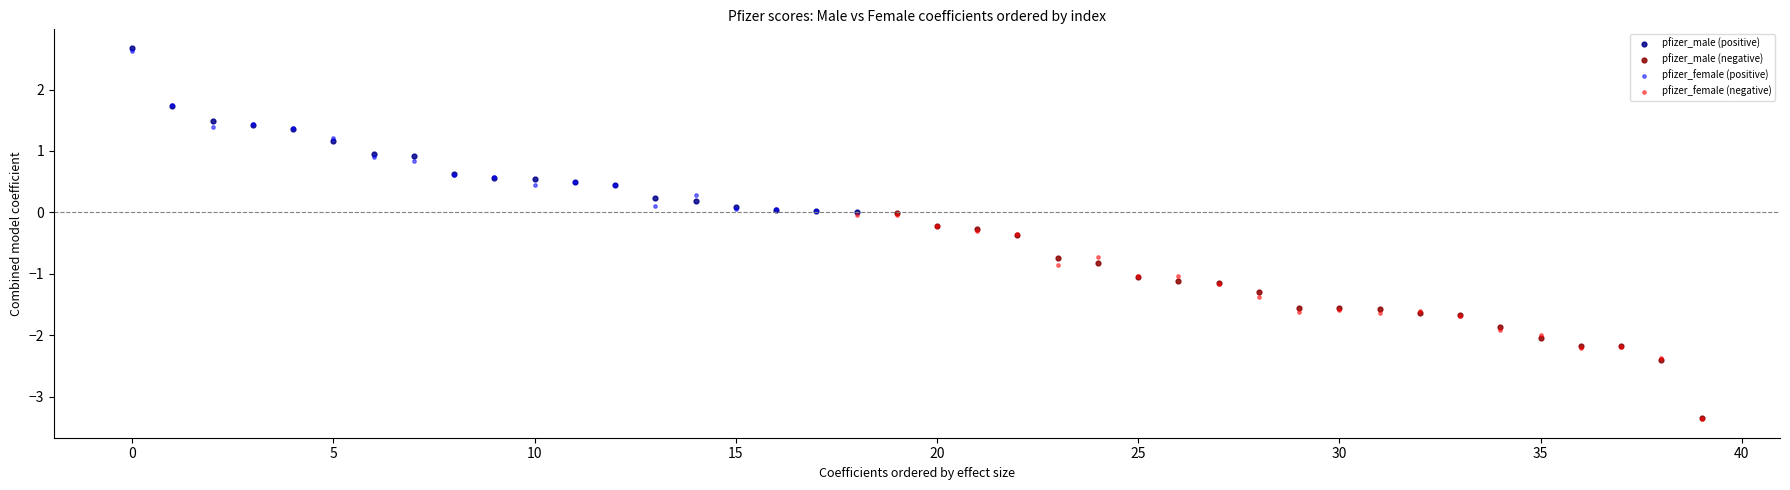

What are all the series names shown in the legend?

pfizer_male (positive), pfizer_male (negative), pfizer_female (positive), pfizer_female (negative)